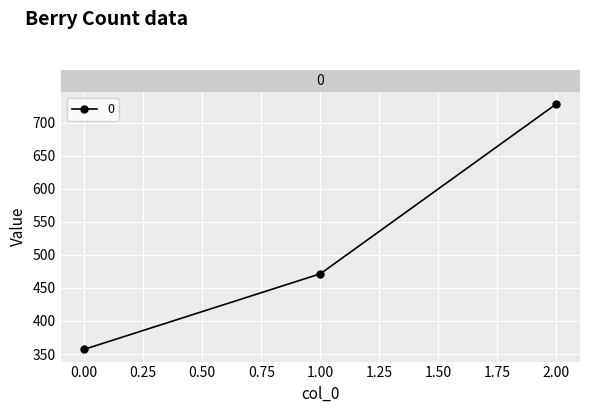

The value at 2.00 is 728.6. True or false?

True